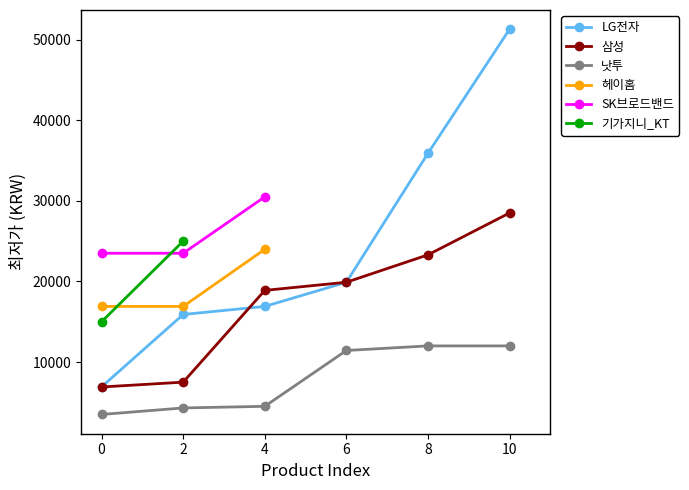

What is the minimum value shown in the chart?

3490.0